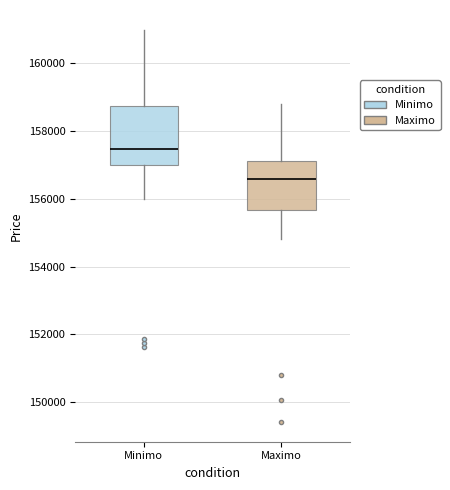

Which box's median line is the highest?

Minimo